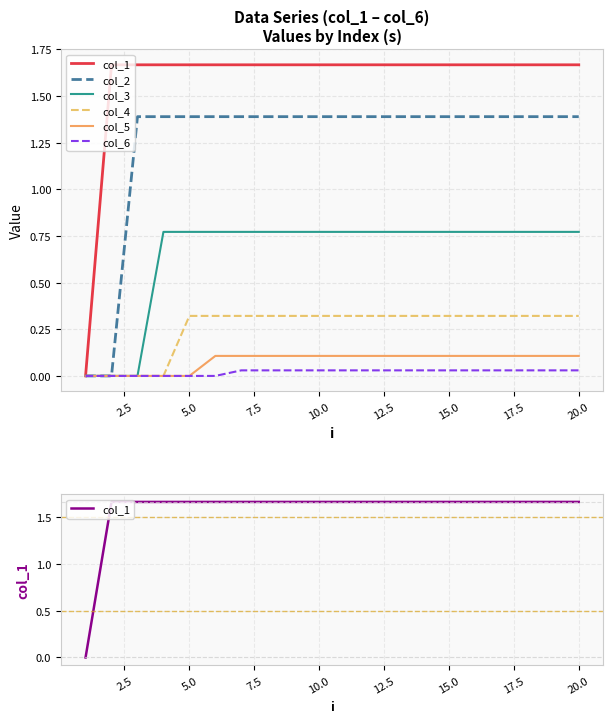

Does the chart have visible grid lines?

Yes